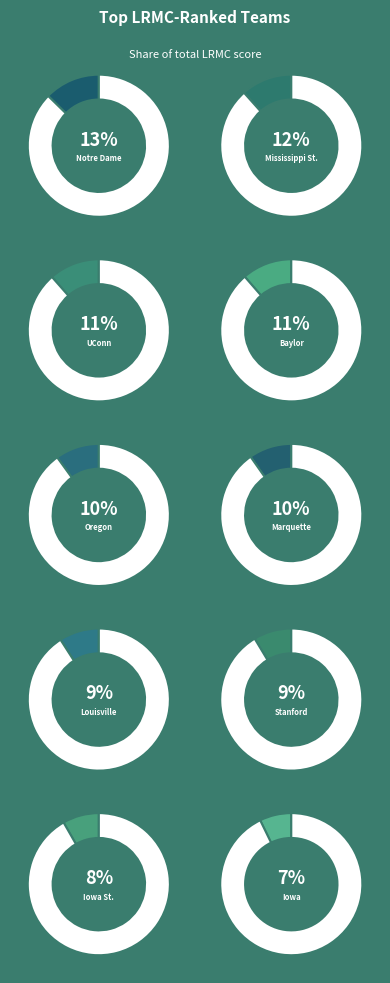

What is the smallest slice in the pie chart?

Iowa